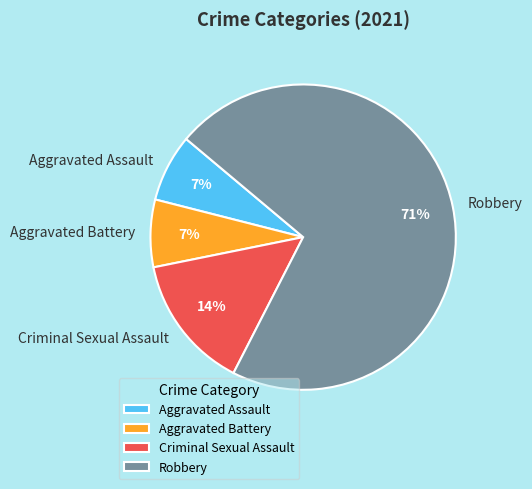

Which category has the biggest portion of the pie?

Robbery